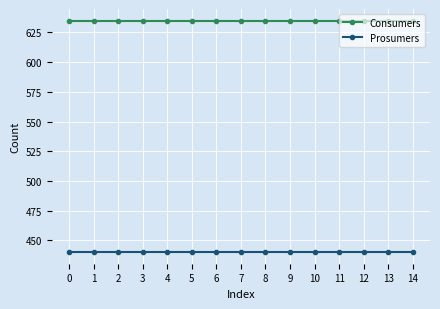

Reading left to right, extract all data points from this chart.

Consumers: 635	635	635	635	635	635	635	635	635	635	635	635	635	635	635
Prosumers: 440	440	440	440	440	440	440	440	440	440	440	440	440	440	440